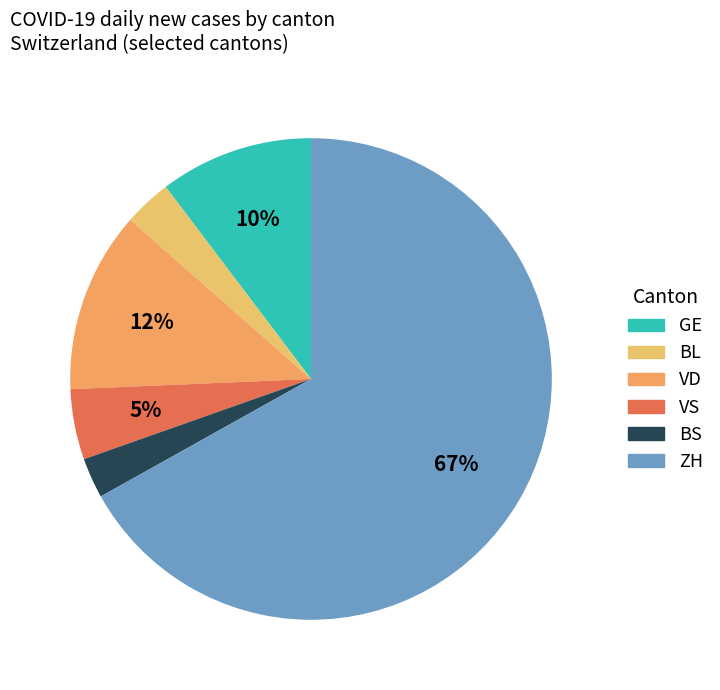

Is there any slice that represents more than half of the pie?

Yes